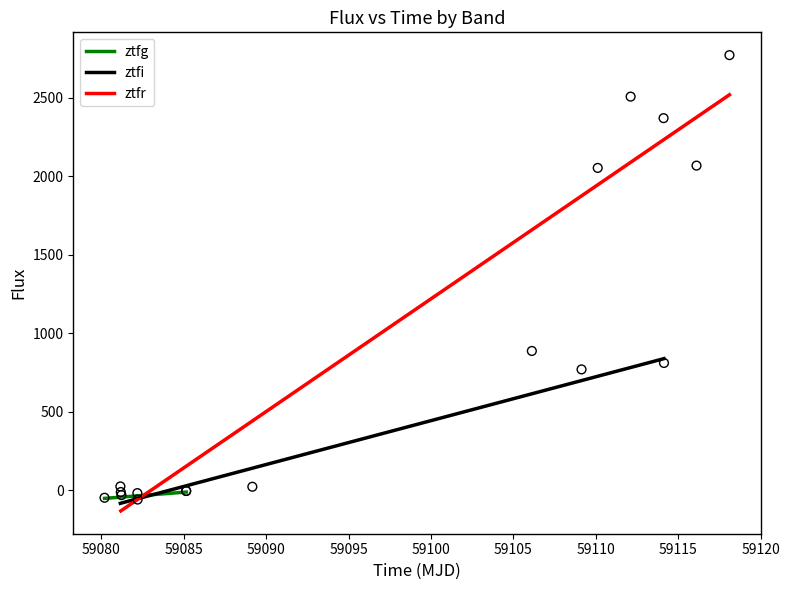

Which series contains the lowest Y value?

ztfr